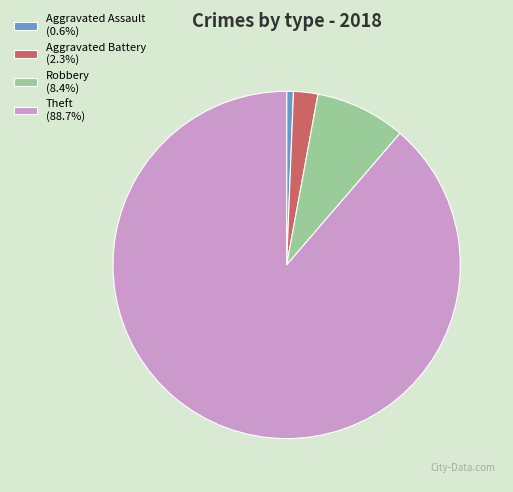

Combined, do Aggravated Battery and Theft account for over 50%?

Yes